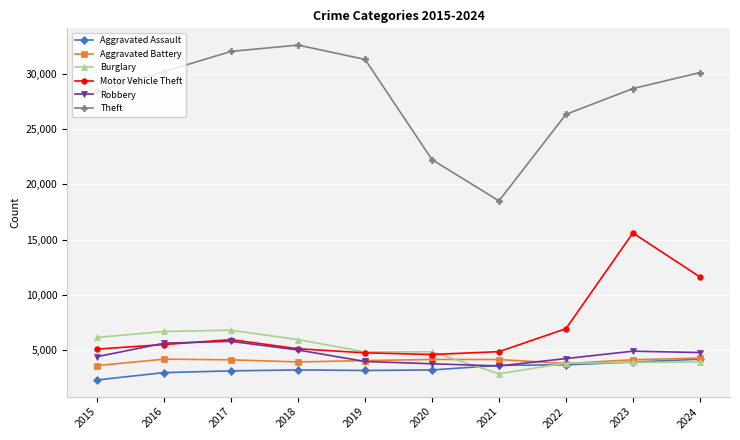

The value of Burglary at 2015 is 6120. True or false?

True